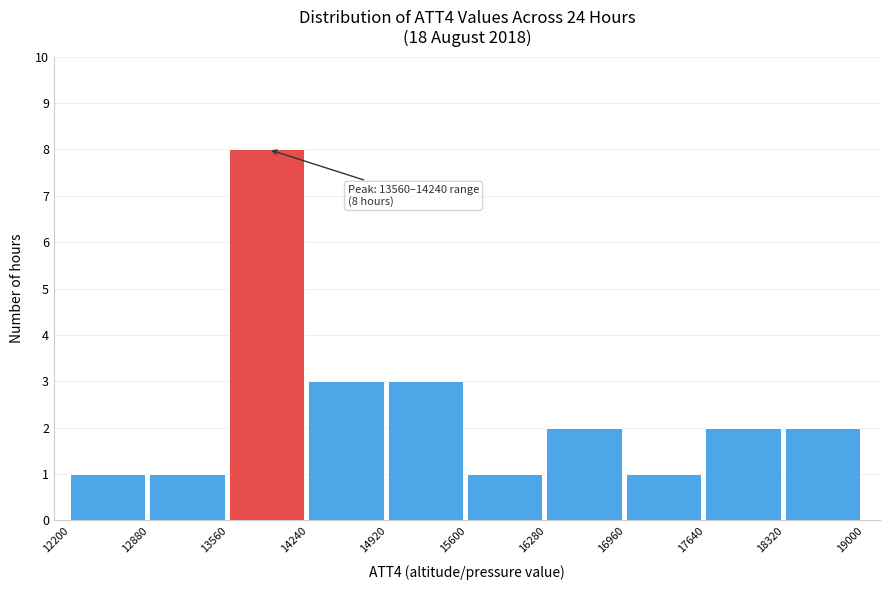

Over which range of the x-axis is the bar tallest?

13560 to 14240